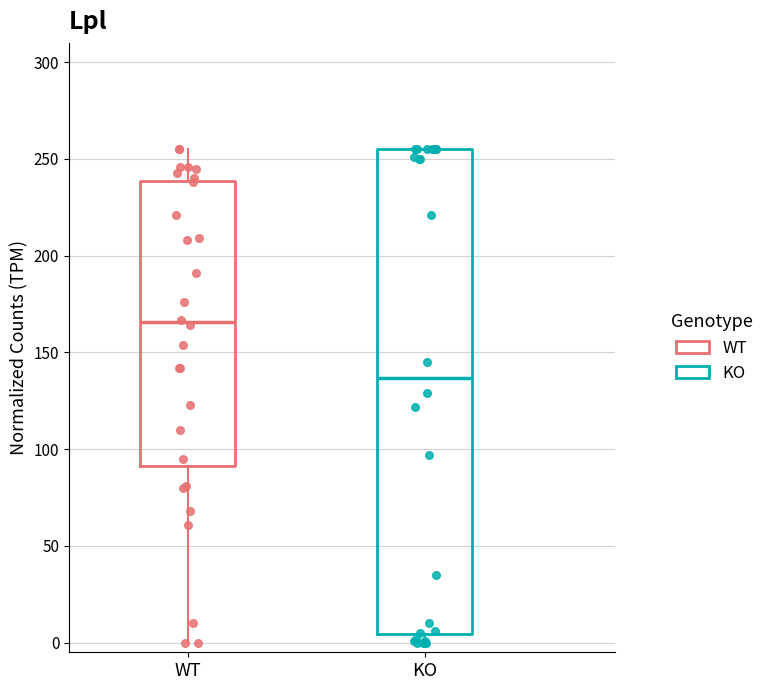

Which box has the highest median line?

WT